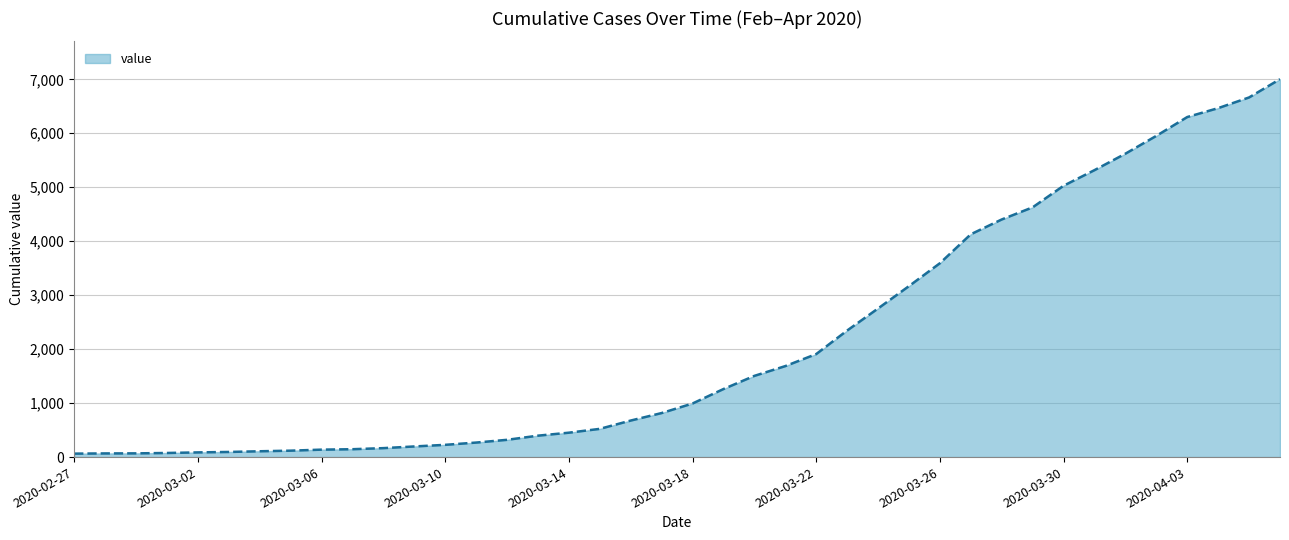

What is the greatest value displayed?

7003